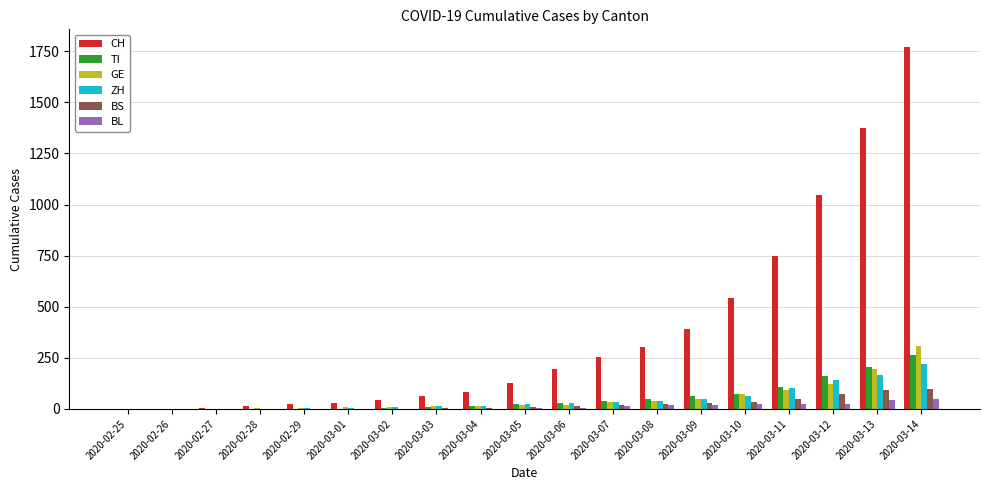

At which category does the chart reach its peak across all series?

2020-03-14